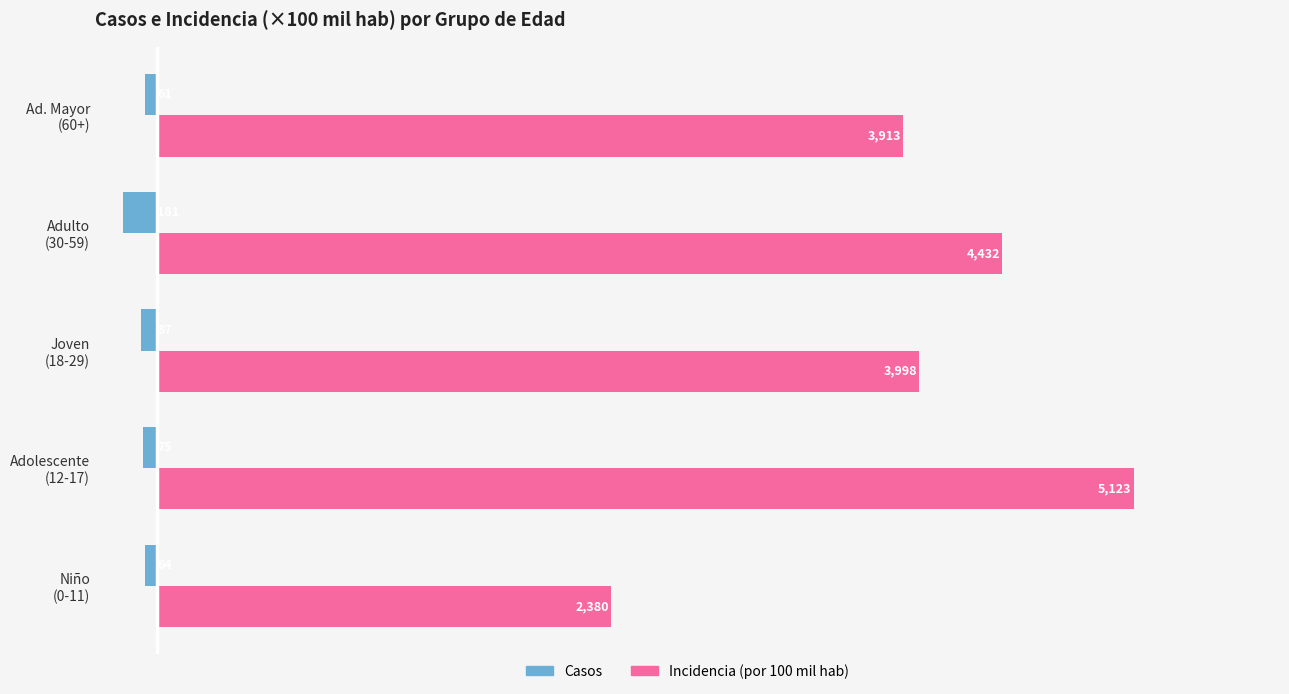

At how many categories does at least one series exceed 1933?

5